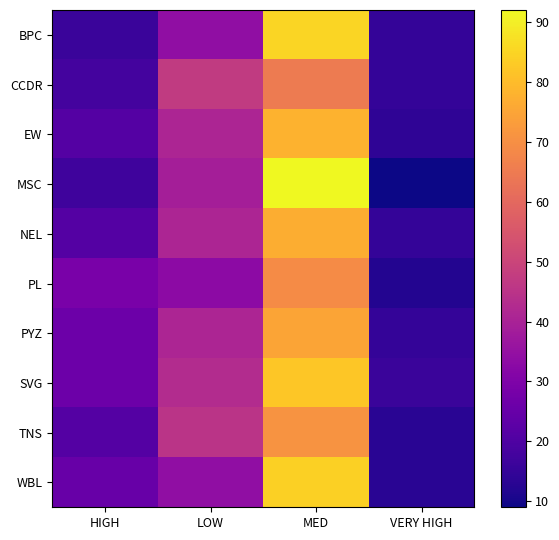

Which series changed the most between HIGH and LOW?

CCDR